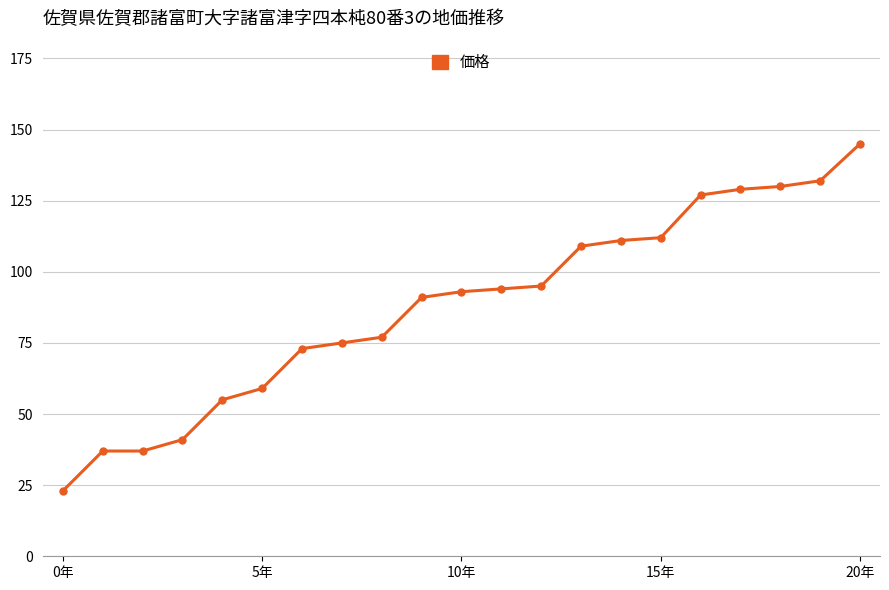

What is the smallest value displayed?

23